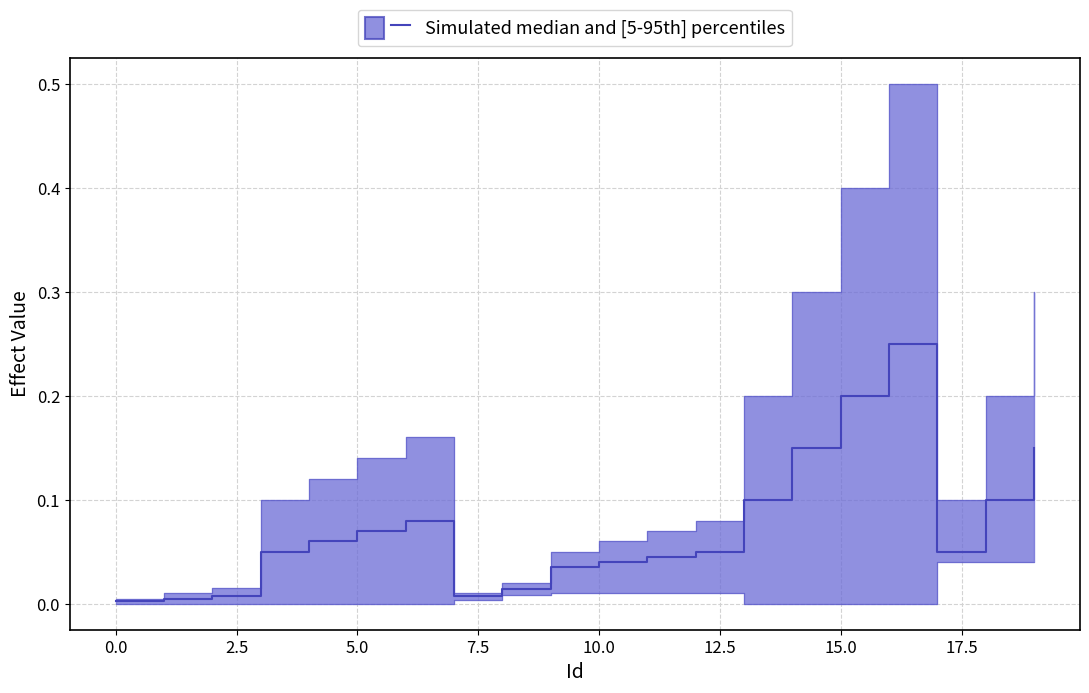

The upper series shows 0.2 at 13. True or false?

True